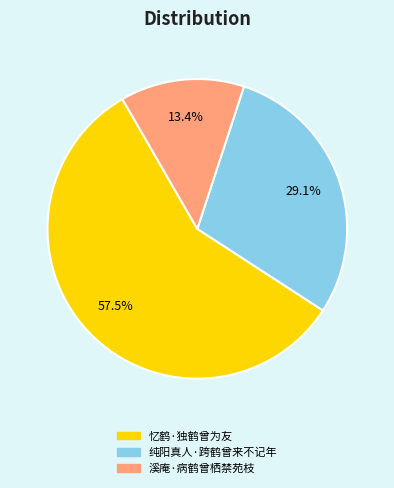

Combined, do 溪庵·病鹤曾栖禁苑枝 and 忆鹤·独鹤曾为友 account for over 50%?

Yes